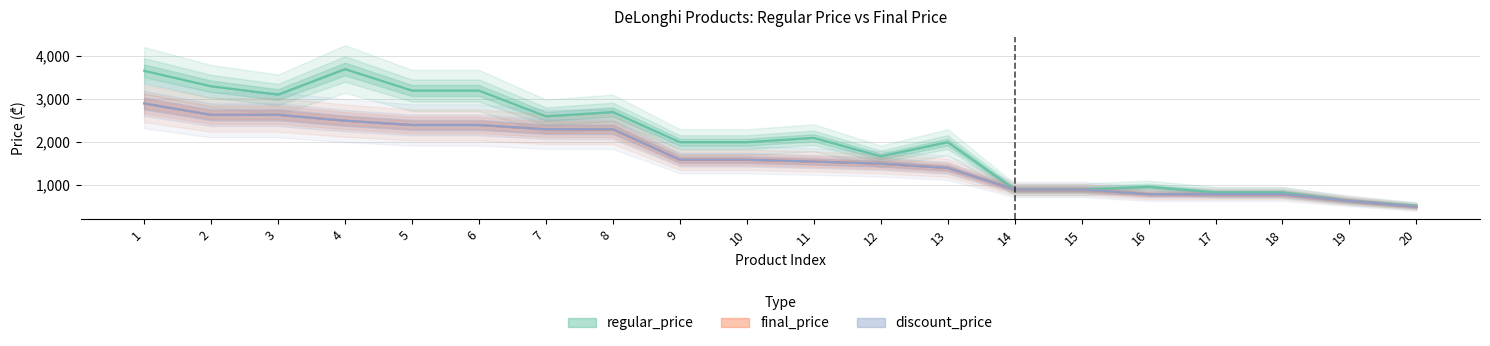

At which category does regular_price reach its first local valley?

3